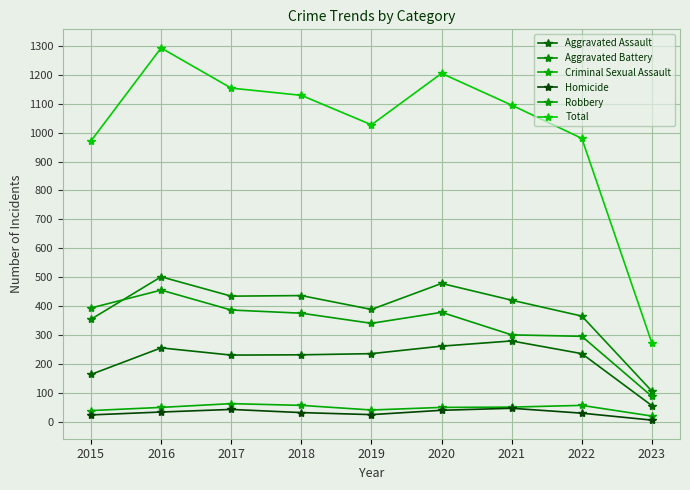

Reading right to left, list all the values displayed in this chart.

Aggravated Assault: 55	235	279	261	235	231	230	255	163
Aggravated Battery: 105	365	420	478	388	436	434	501	354
Criminal Sexual Assault: 19	56	50	49	40	56	62	49	38
Homicide: 5	29	46	39	24	31	42	33	23
Robbery: 87	295	300	378	340	375	386	455	393
Total: 271	980	1095	1205	1027	1129	1154	1293	971